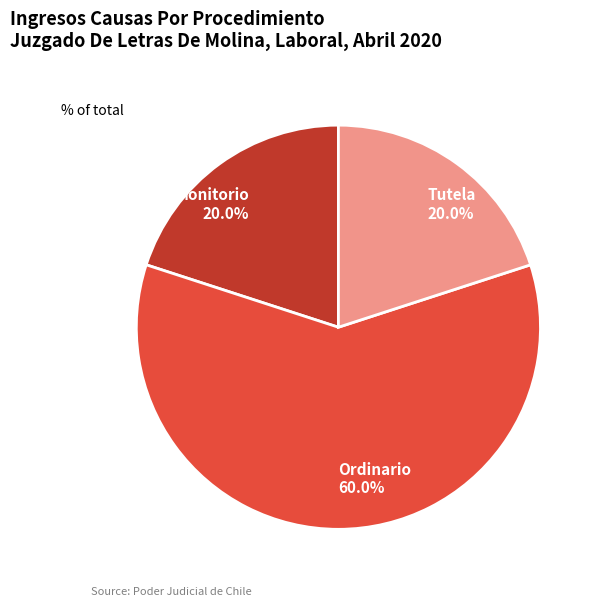

To the nearest percent, what portion does Tutela represent?

20%